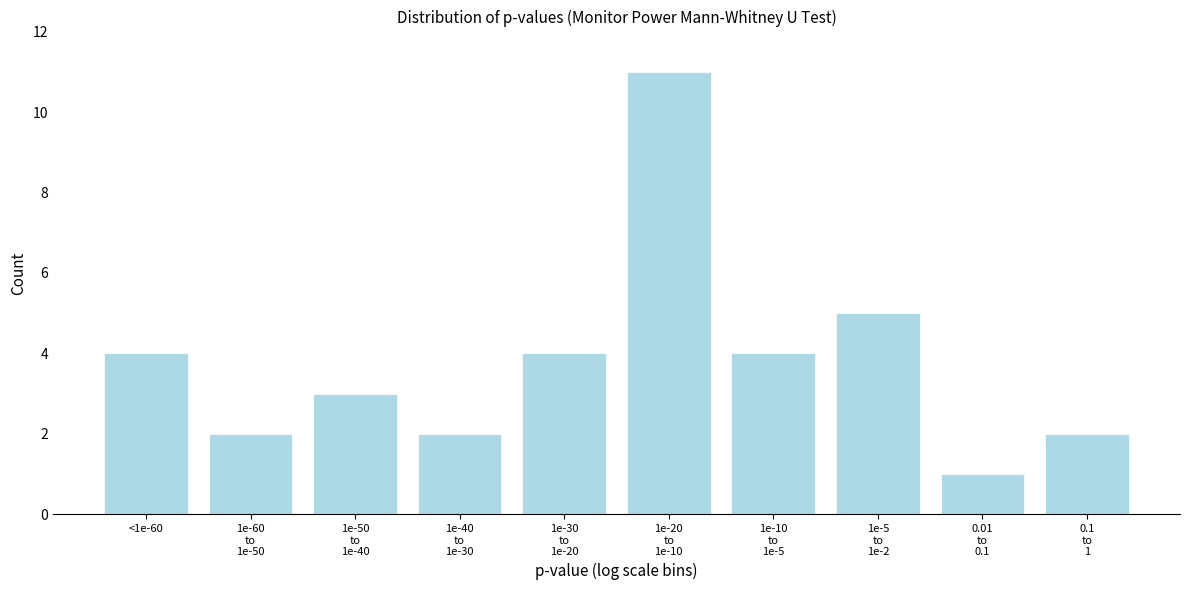

Reading left to right, extract all data points from this chart.

4	2	3	2	4	11	4	5	1	2